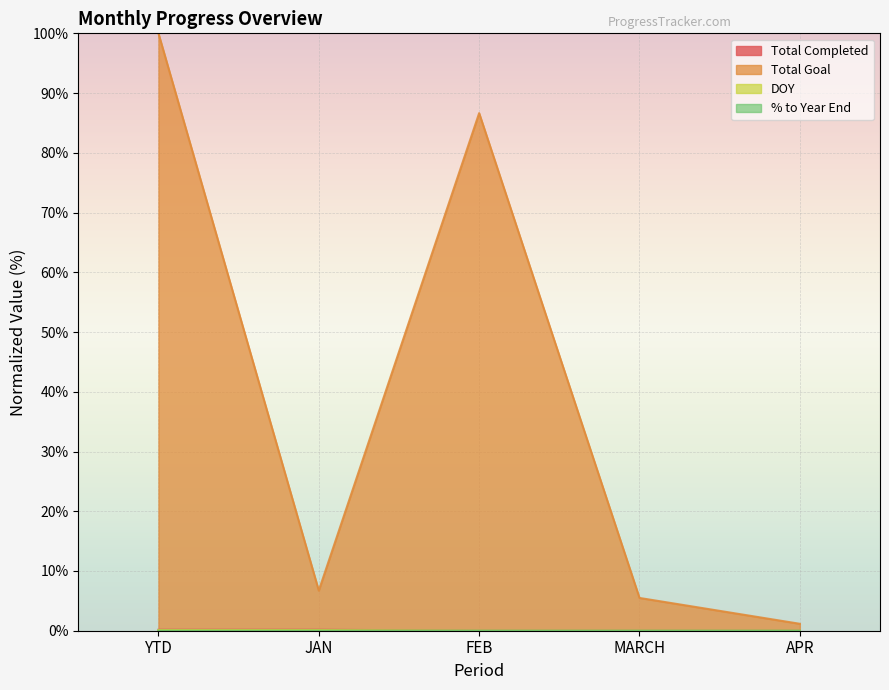

Rank the categories by Total Completed value from lowest to highest.

FEB, MARCH, APR, YTD, JAN